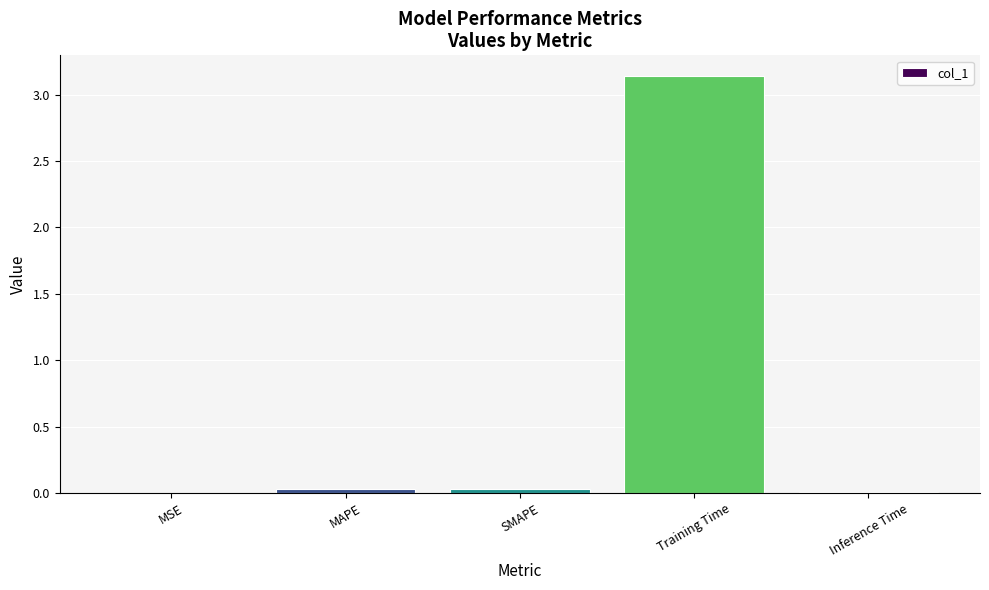

The chart shows a value of 0.0 at Inference Time. True or false?

True